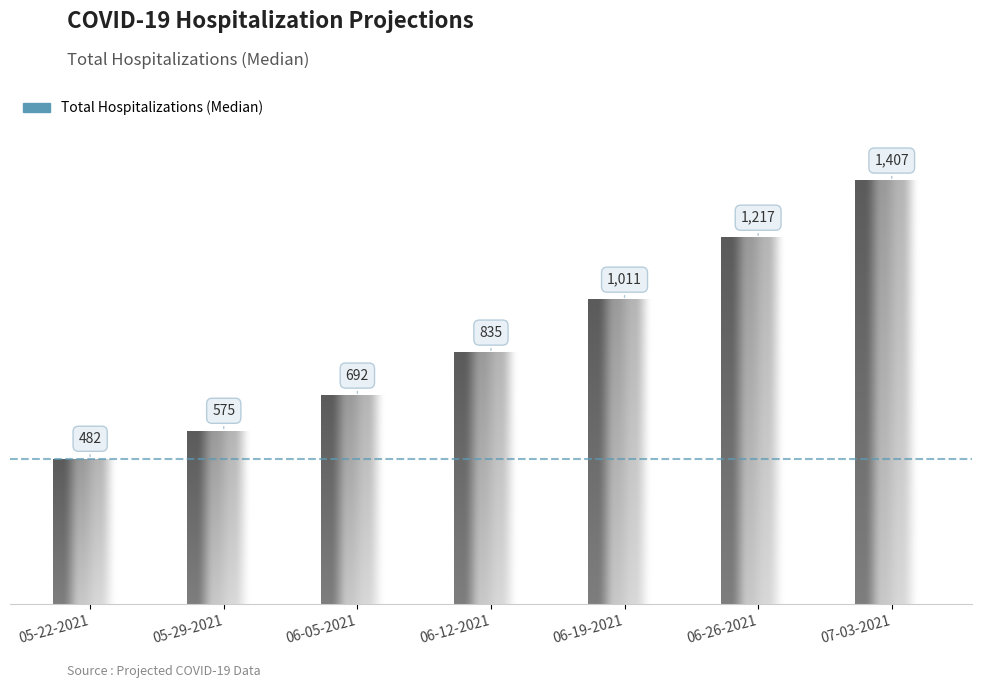

What is the label of the 5th bar from the left?

06-19-2021